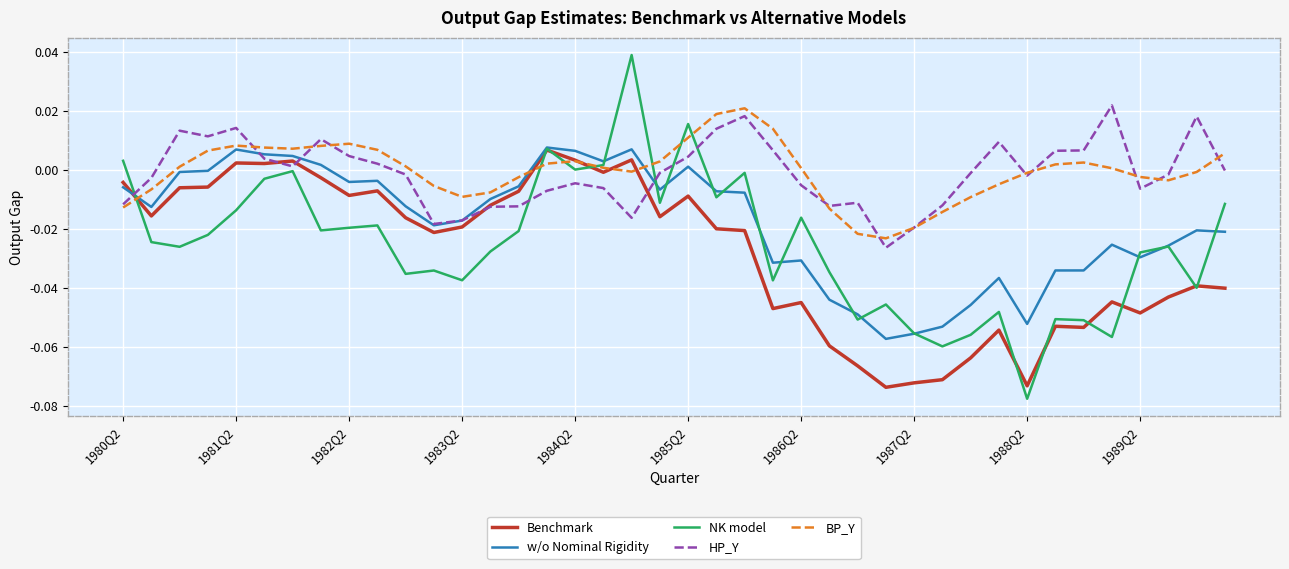

Which series ends up on top after the final intersection of BP_Y and w/o Nominal Rigidity?

BP_Y